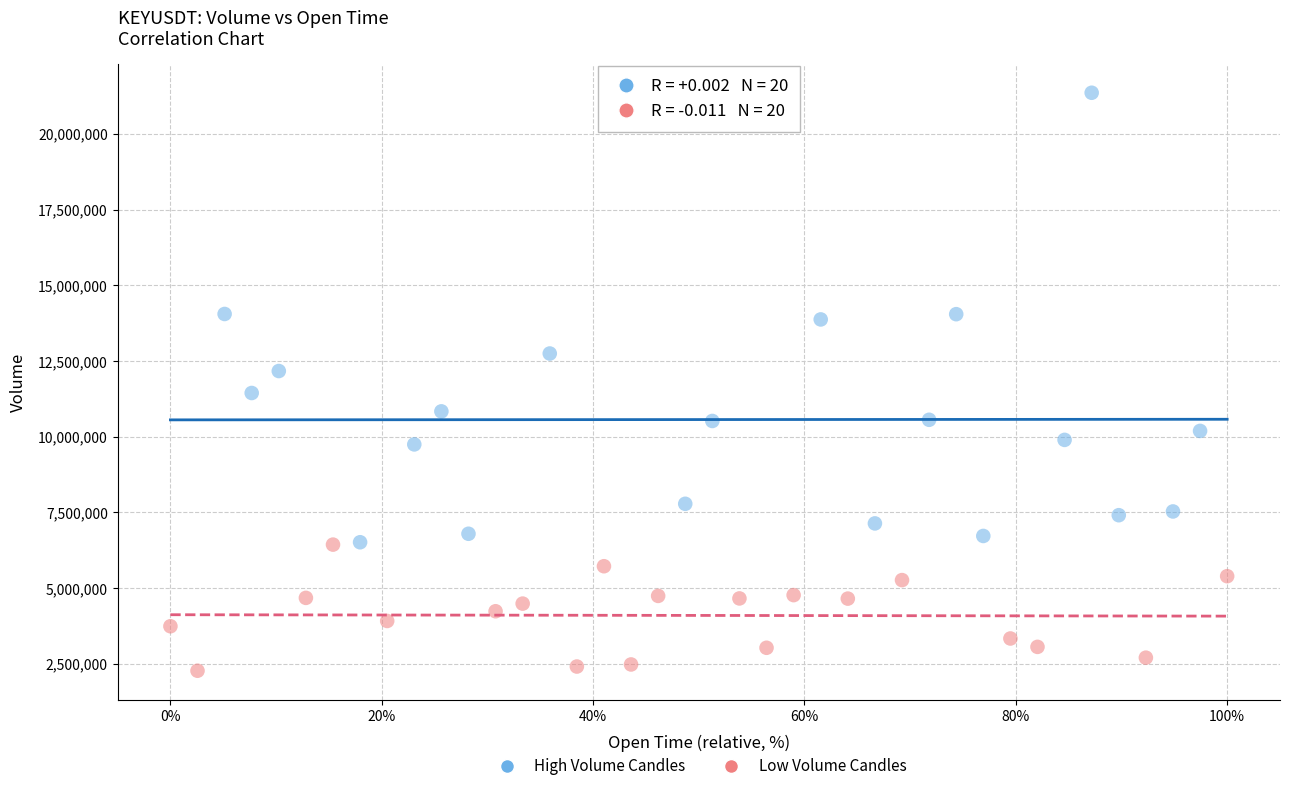

What are all the series names shown in the legend?

High Volume Candles, Low Volume Candles